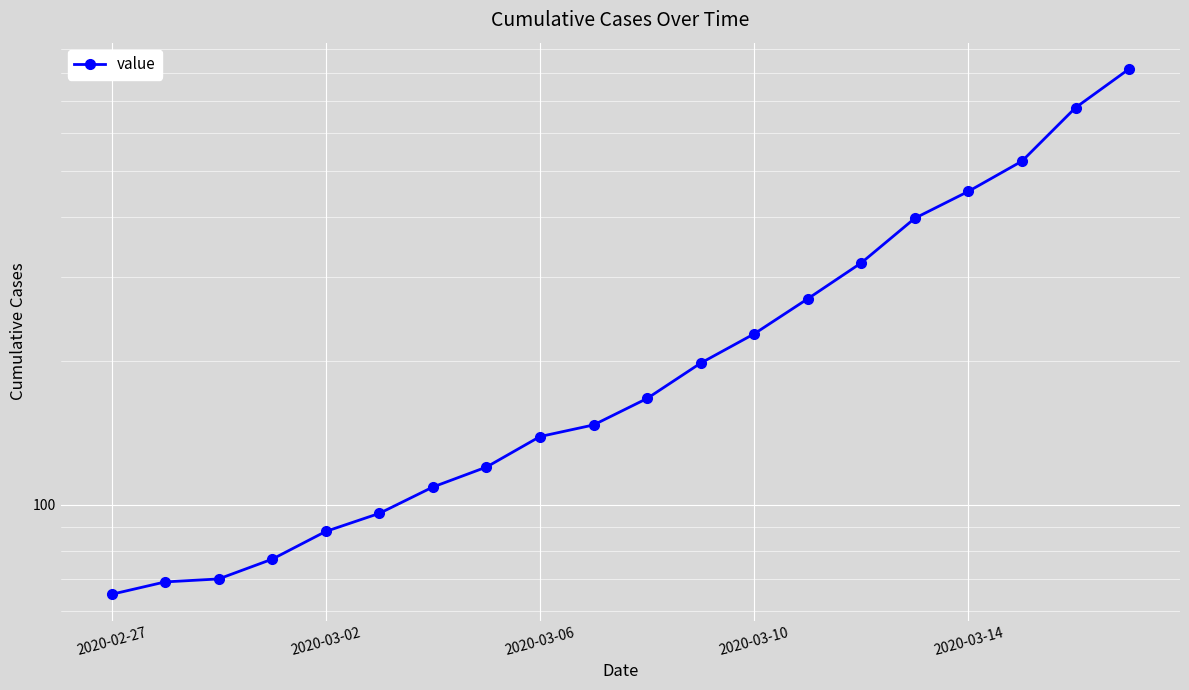

At which category does the chart reach its minimum across all series?

2020-02-27